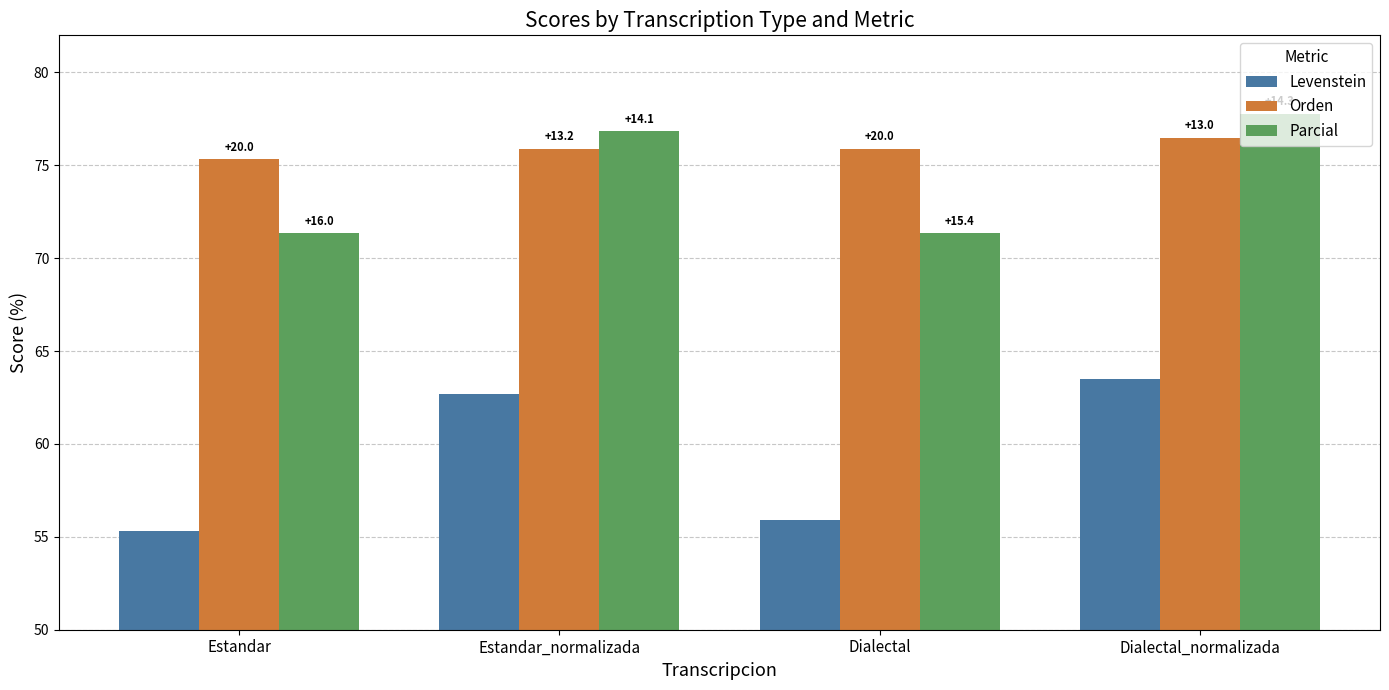

Is the value of Levenstein at Dialectal_normalizada greater than the value of Parcial at Estandar?

No